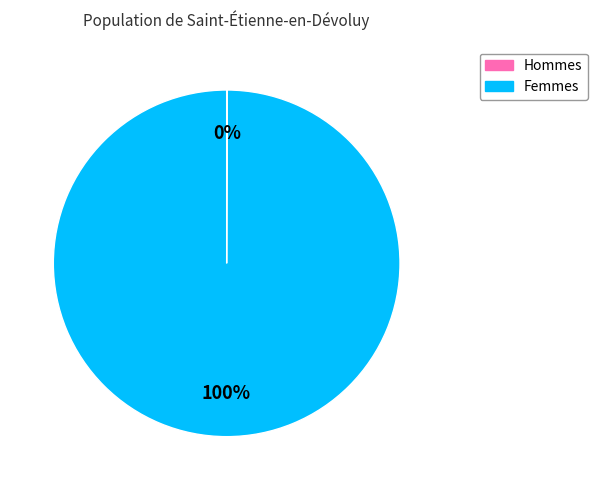

Is there a majority slice in this chart?

Yes